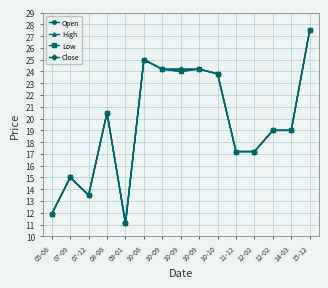

Reading right to left, transcribe all the data shown in this chart.

Open: 27.5	19.0	19.0	17.2	17.2	23.8	24.2	24.0	24.2	25.0	11.1	20.5	13.5	15.0	11.9
High: 27.5	19.0	19.0	17.2	17.2	23.8	24.2	24.2	24.2	25.0	11.1	20.5	13.5	15.0	11.9
Low: 27.5	19.0	19.0	17.2	17.2	23.8	24.2	24.0	24.2	25.0	11.1	20.5	13.5	15.0	11.9
Close: 27.5	19.0	19.0	17.2	17.2	23.8	24.2	24.2	24.2	25.0	11.1	20.5	13.5	15.0	11.9